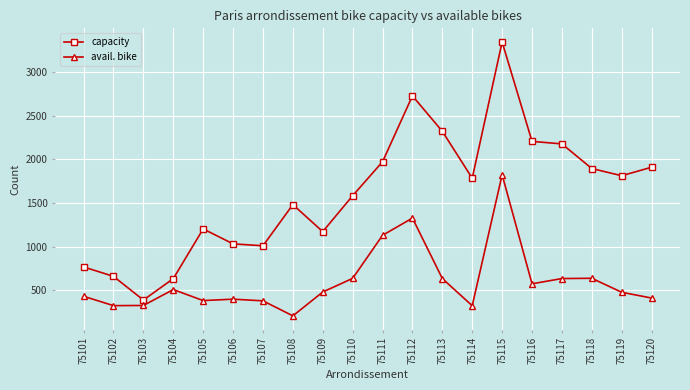

In avail. bike, how many points are higher than both neighbors (excluding endpoints)?

5